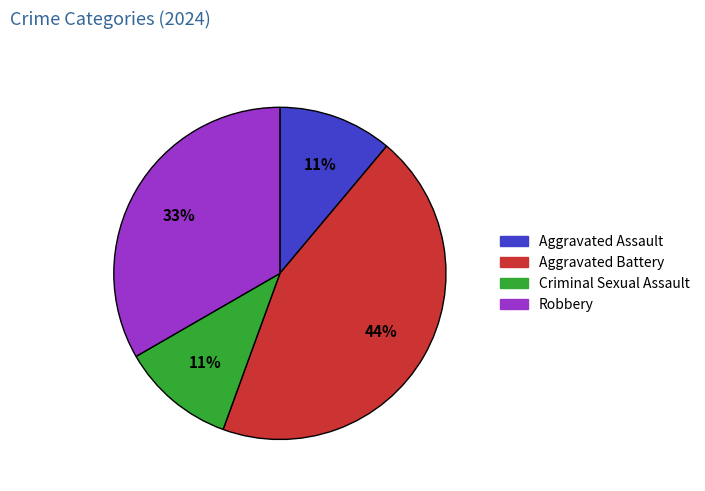

Combined, do Criminal Sexual Assault and Aggravated Battery account for over 50%?

Yes